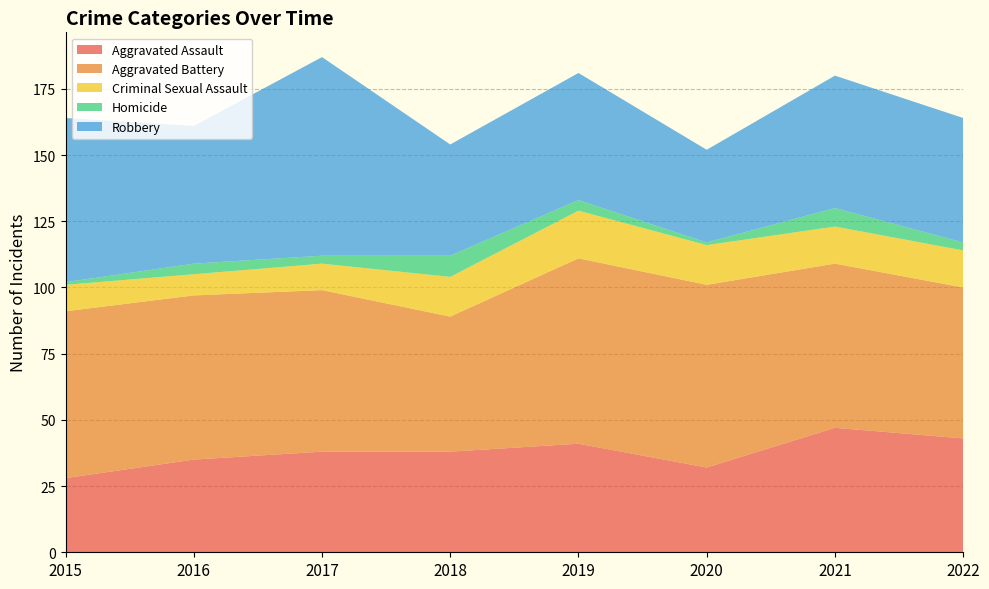

Reading left to right, transcribe all the data shown in this chart.

Aggravated Assault: 28	35	38	38	41	32	47	43
Aggravated Battery: 63	62	61	51	70	69	62	57
Criminal Sexual Assault: 10	8	10	15	18	15	14	14
Homicide: 1	4	3	8	4	1	7	3
Robbery: 62	52	75	42	48	35	50	47